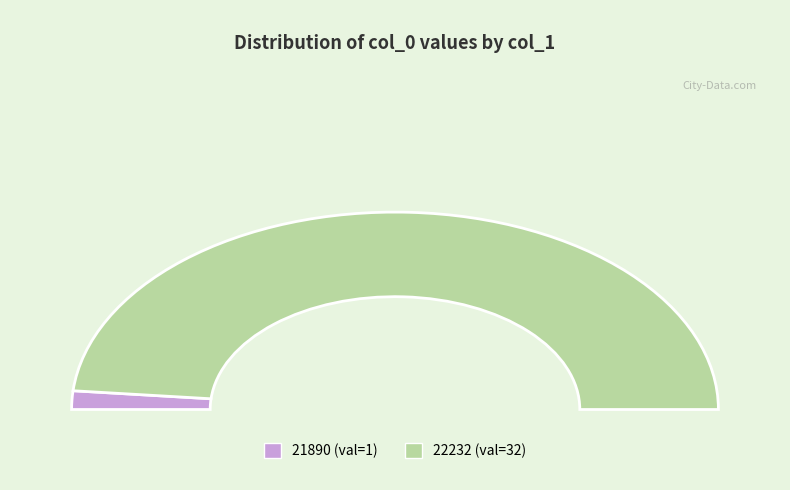

Which category accounts for the majority?

22232